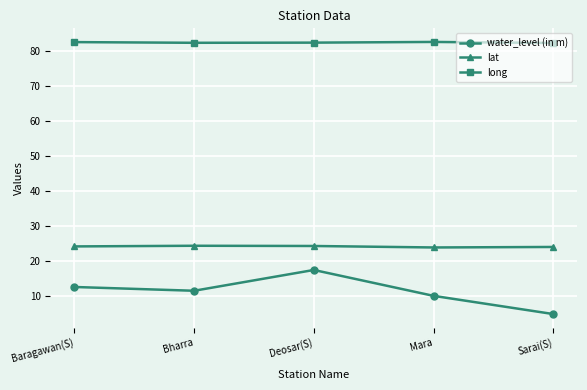

Is the value of lat at Mara greater than the value of long at Bharra?

No